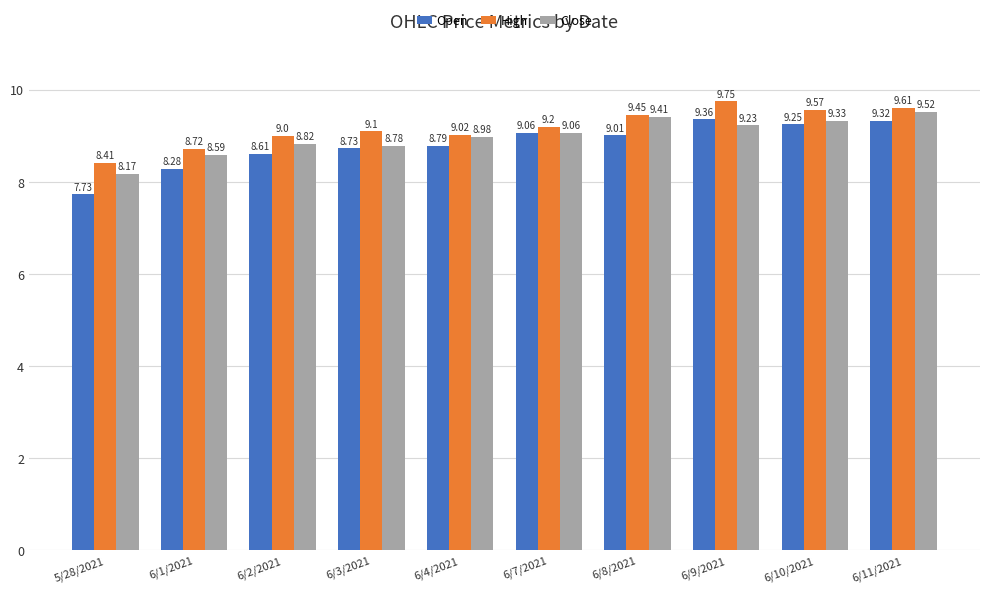

At 6/9/2021, list the series in order from largest to smallest.

High, Open, Close